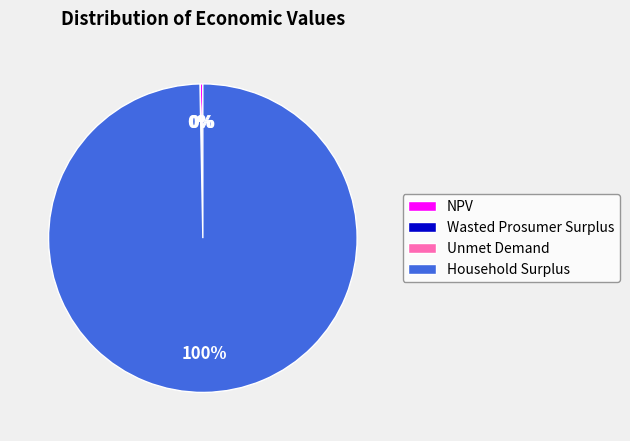

Combined, do Household Surplus and NPV account for over 50%?

Yes